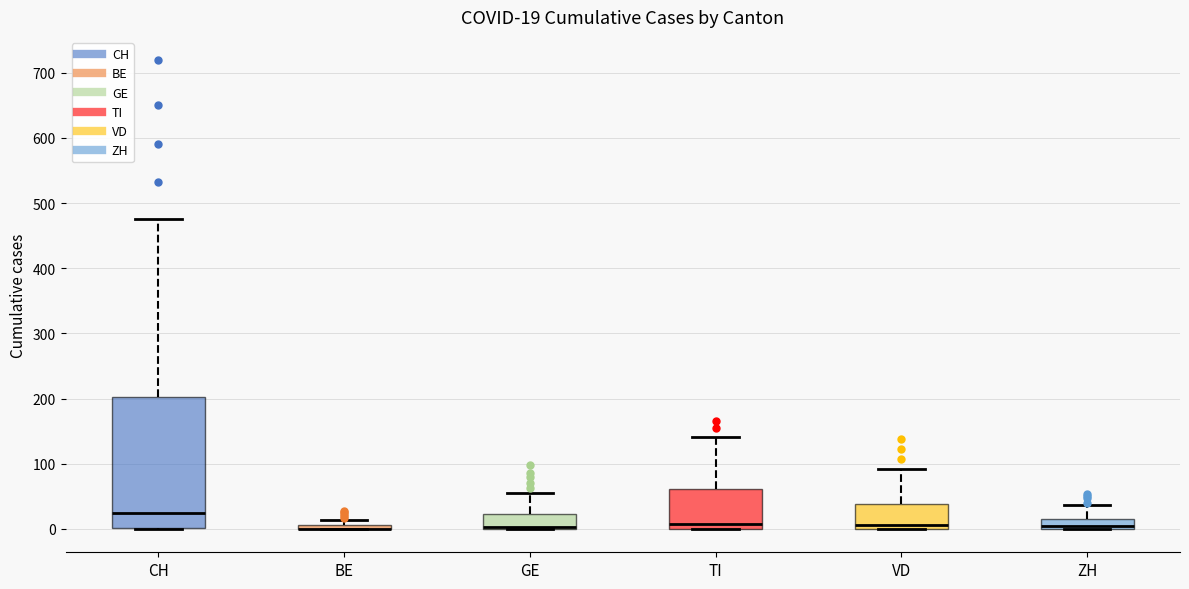

Which box is the tallest, from its lower edge to its upper edge?

CH